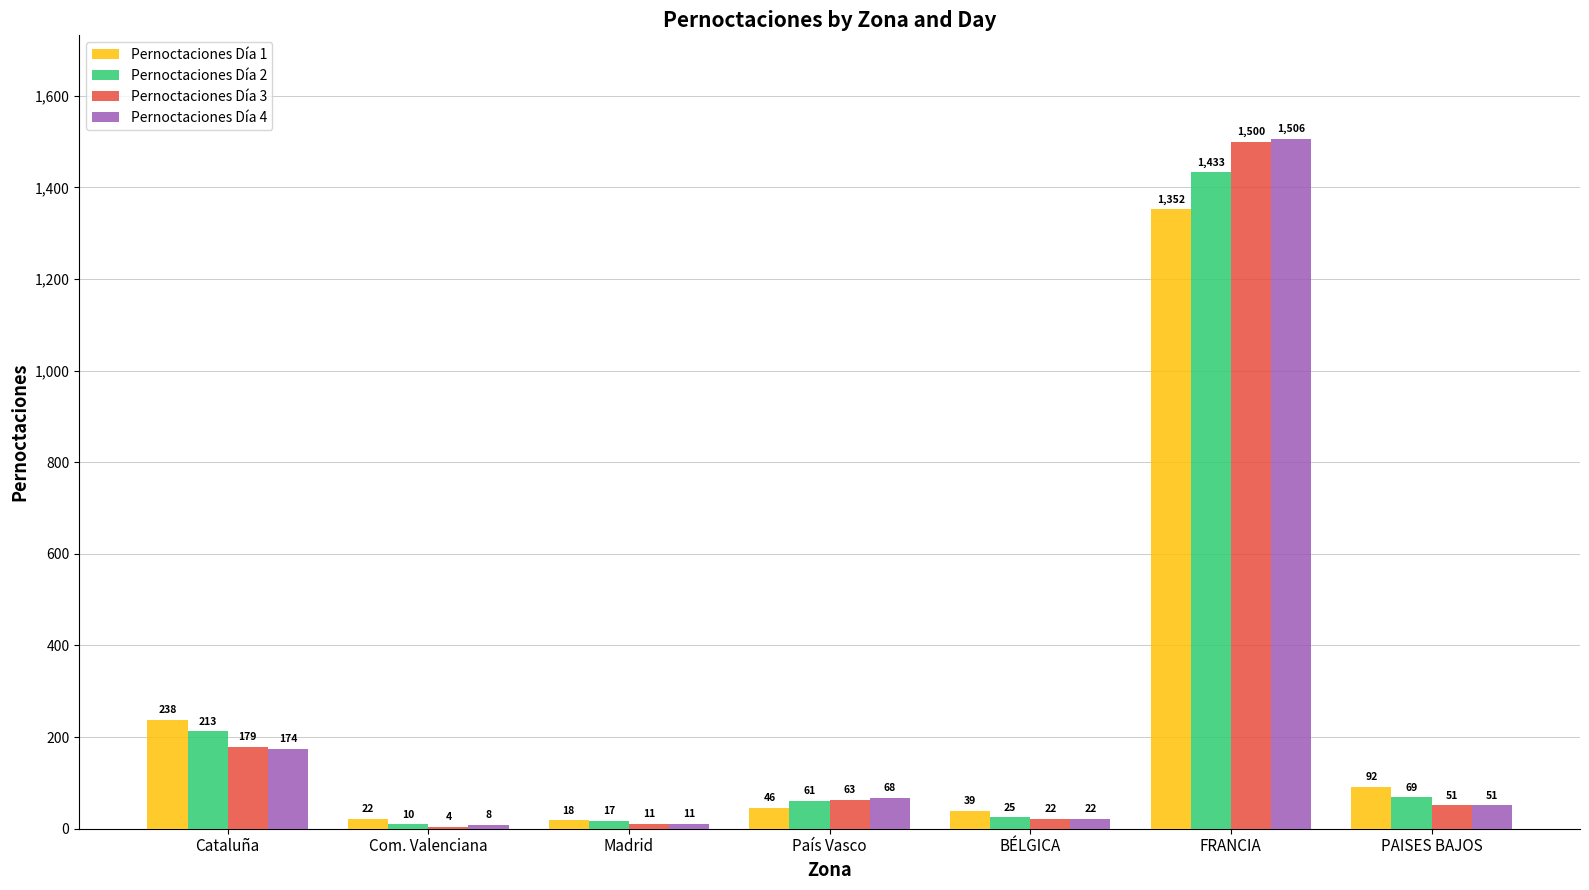

At which label does Pernoctaciones Día 3 first exceed 51?

Cataluña